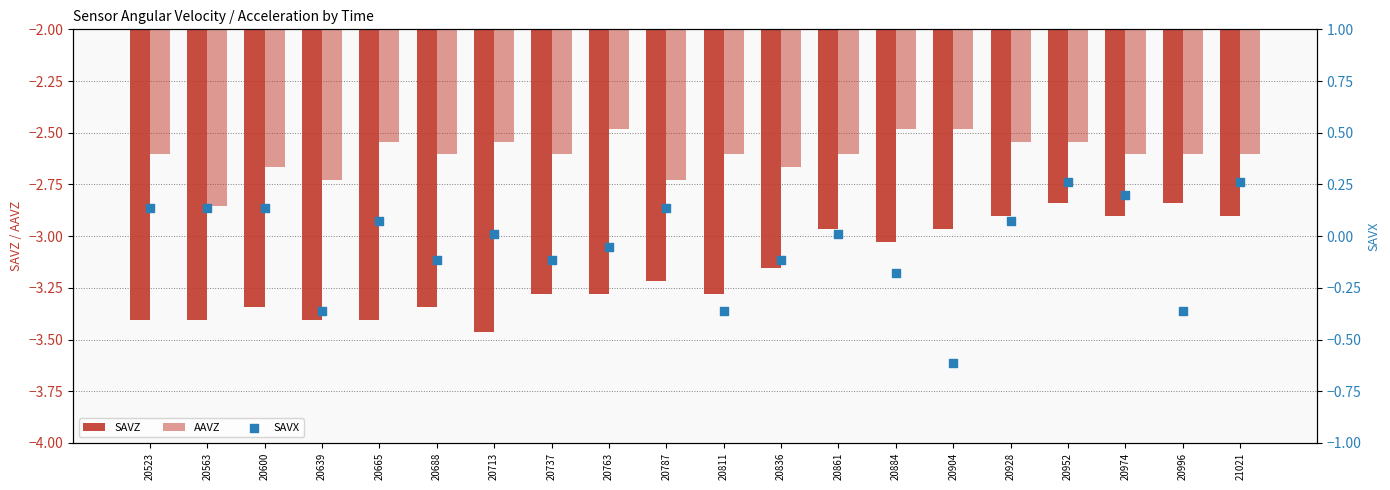

What are all the series names shown in the legend?

SAVZ, AAVZ, SAVX